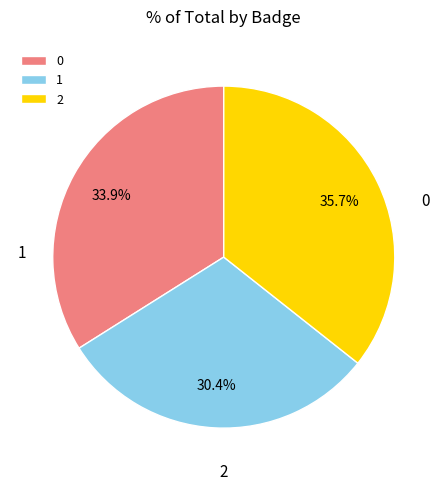

What percentage do 0 and 1 together represent?

64.3%